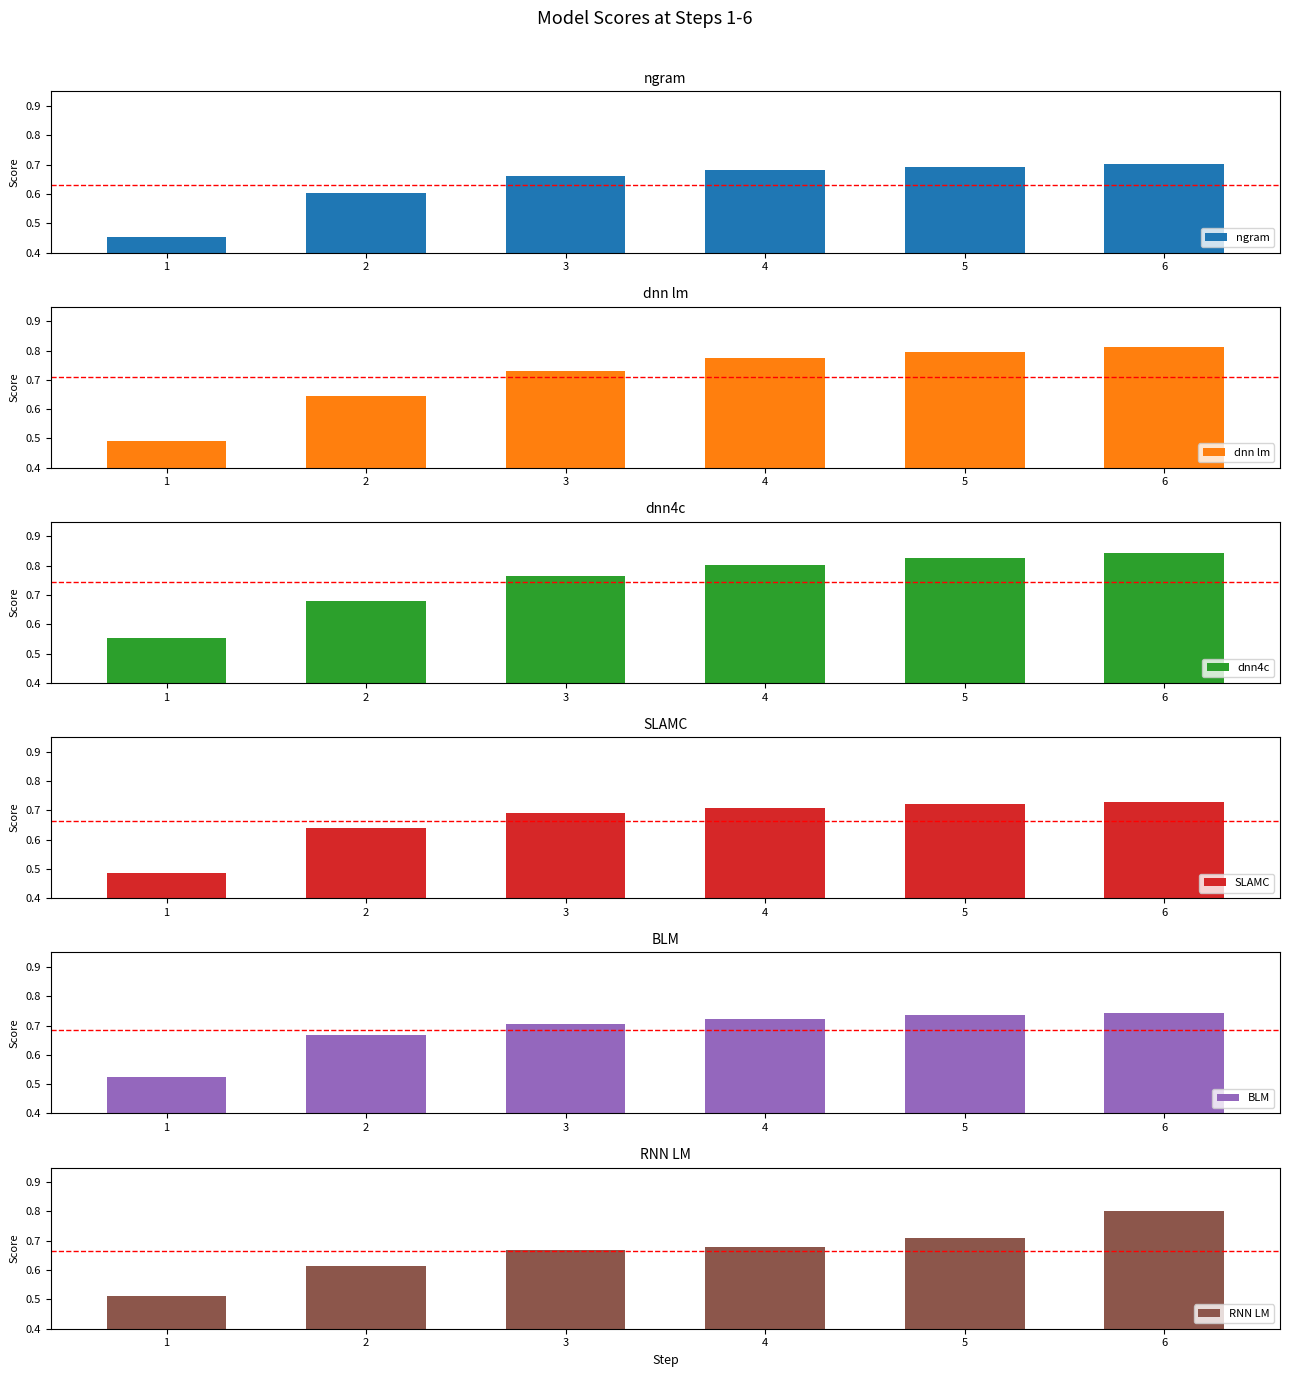

How many bars are there in total?

36